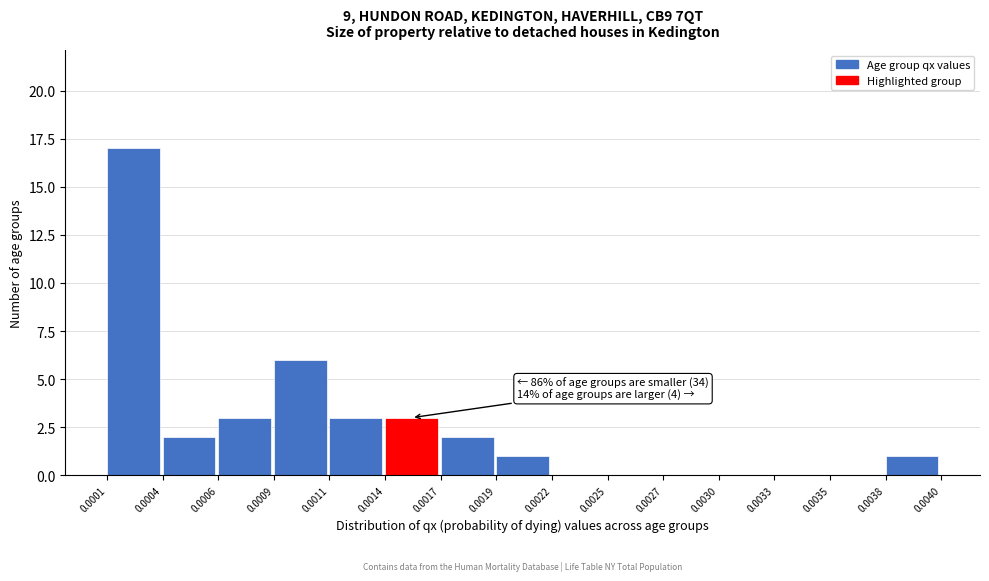

Reading left to right, what are all the values shown in this chart?

0.0001=17	0.0004=2	0.0006=3	0.0009=6	0.0011=3	0.0014=3	0.0017=2	0.0019=1	0.0022=0	0.0025=0	0.0027=0	0.0030=0	0.0033=0	0.0035=0	0.0038=1